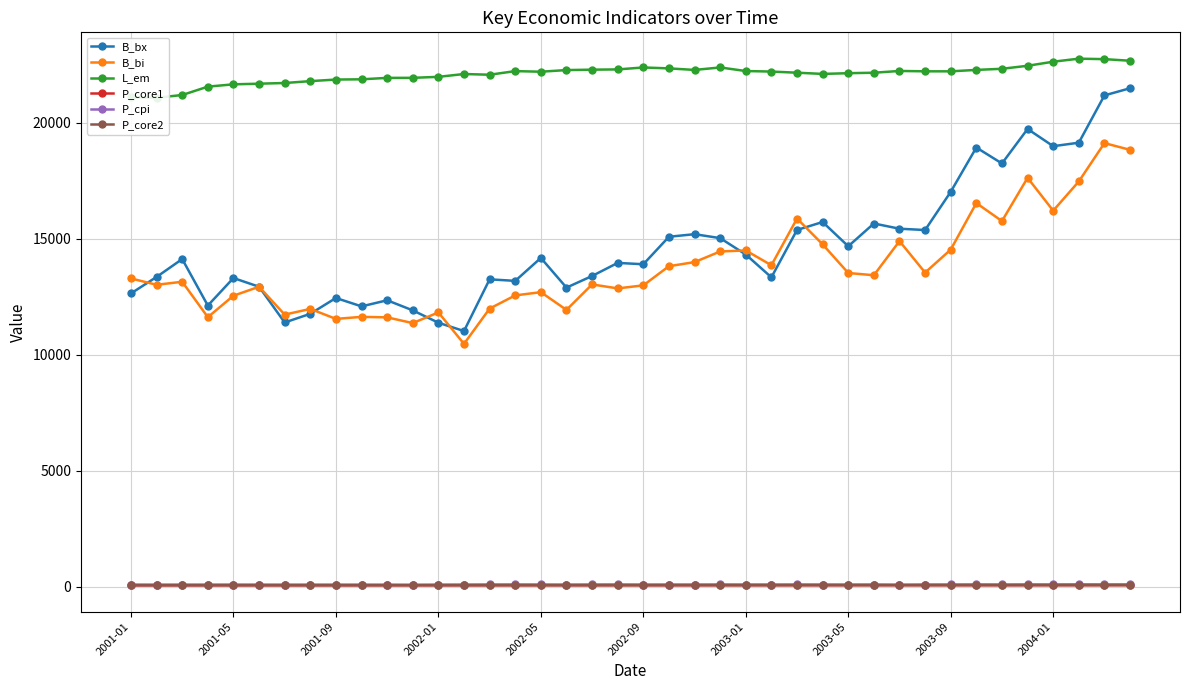

The B_bi series shows 27775.3 at 34. True or false?

False